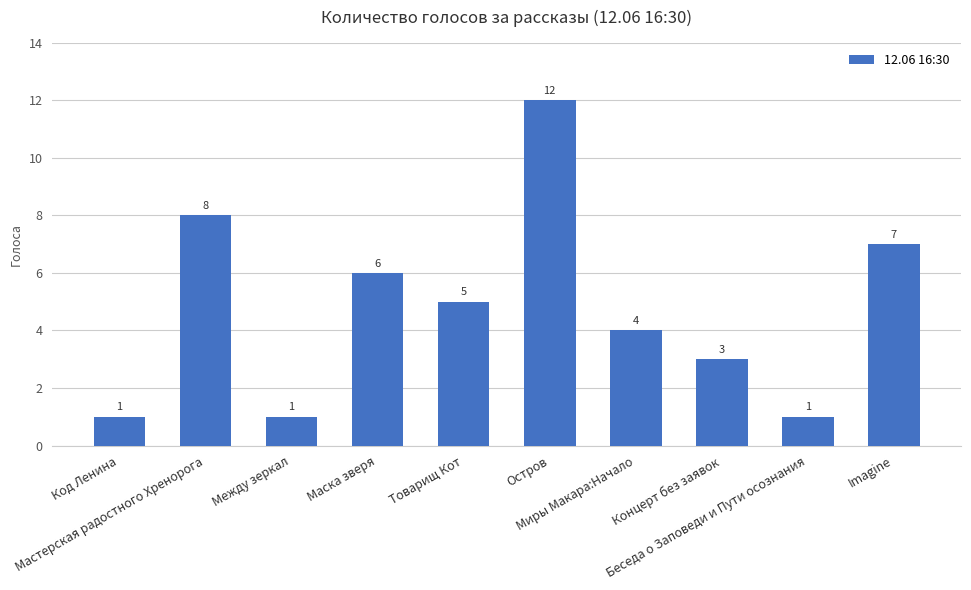

Reading left to right, transcribe all the data shown in this chart.

Код Ленина=1	Мастерская радостного Хренорога=8	Между зеркал=1	Маска зверя=6	Товарищ Кот=5	Остров=12	Миры Макара:Начало=4	Концерт без заявок=3	Беседа о Заповеди и Пути осознания=1	Imagine=7